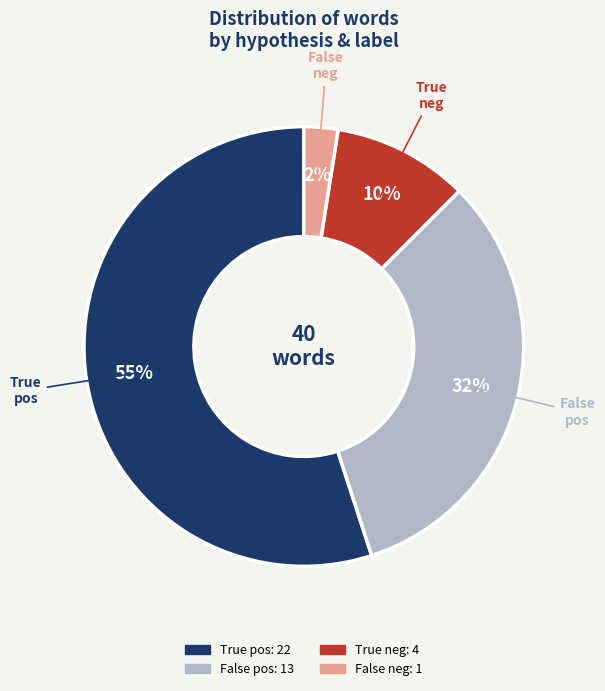

To the nearest percent, what is the average slice percentage?

25%